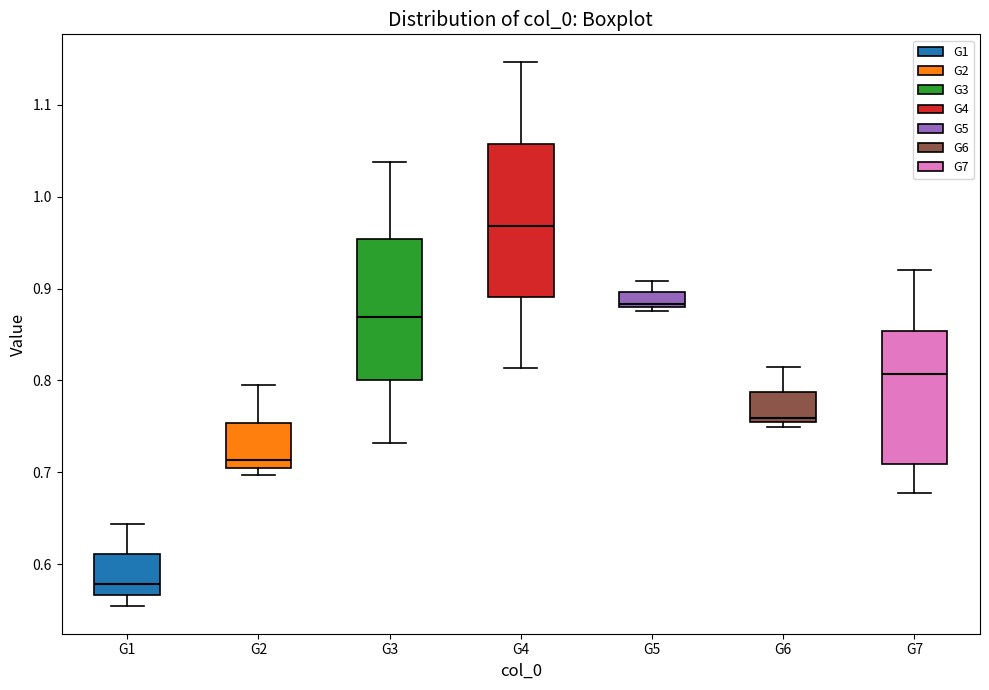

Reading left to right, transcribe this box plot: for each box, give where its median line is, the range the box spans, and where its two whiskers end, as read against the y-axis. The values are not printed on the chart, so give them approximately, as read against the axis.

G1: median 0.58, box 0.57 to 0.61, whiskers 0.55 to 0.64
G2: median 0.71, box 0.70 to 0.75, whiskers 0.70 (just below the box's lower edge) to 0.79
G3: median 0.87, box 0.80 to 0.95, whiskers 0.73 to 1.04
G4: median 0.97, box 0.89 to 1.06, whiskers 0.81 to 1.15
G5: median 0.88 (just above the box's lower edge), box 0.88 to 0.90, whiskers 0.88 (just below the box's lower edge) to 0.91
G6: median 0.76, box 0.75 to 0.79, whiskers 0.75 (just below the box's lower edge) to 0.82
G7: median 0.81, box 0.71 to 0.85, whiskers 0.68 to 0.92